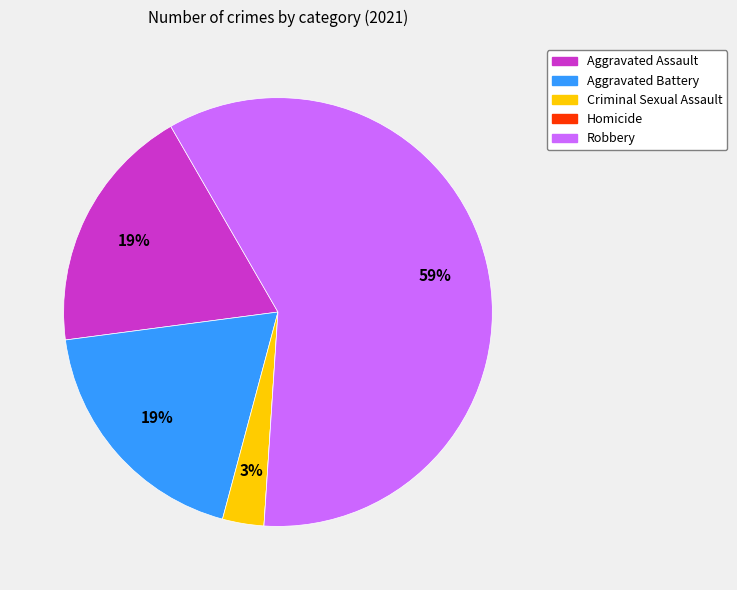

To the nearest percent, what is the combined percentage of Robbery and Aggravated Battery?

78%